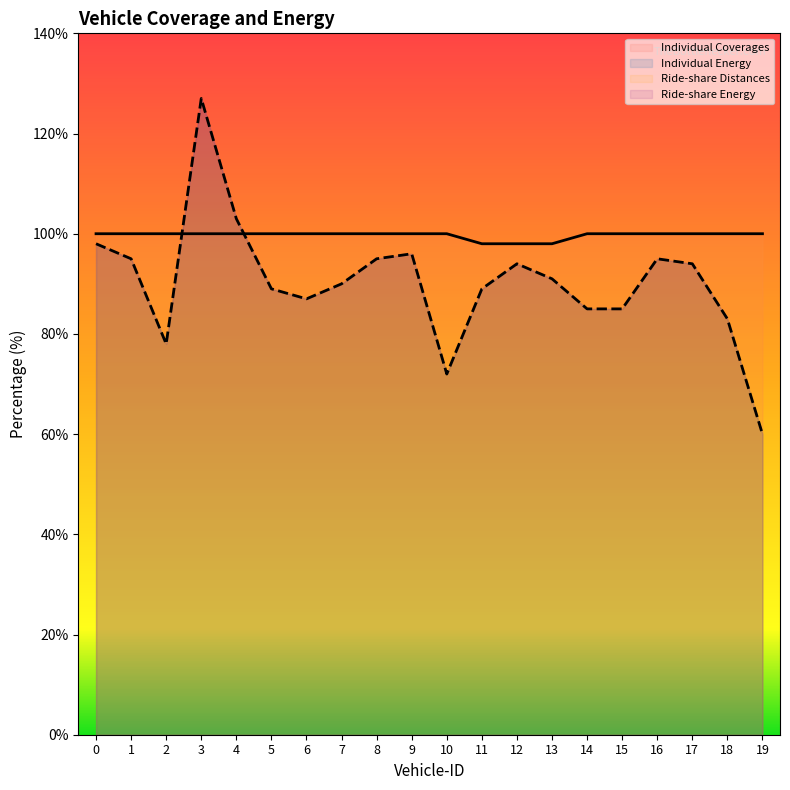

What is the difference between the maximum and second lowest values in the Individual Energy series?

55